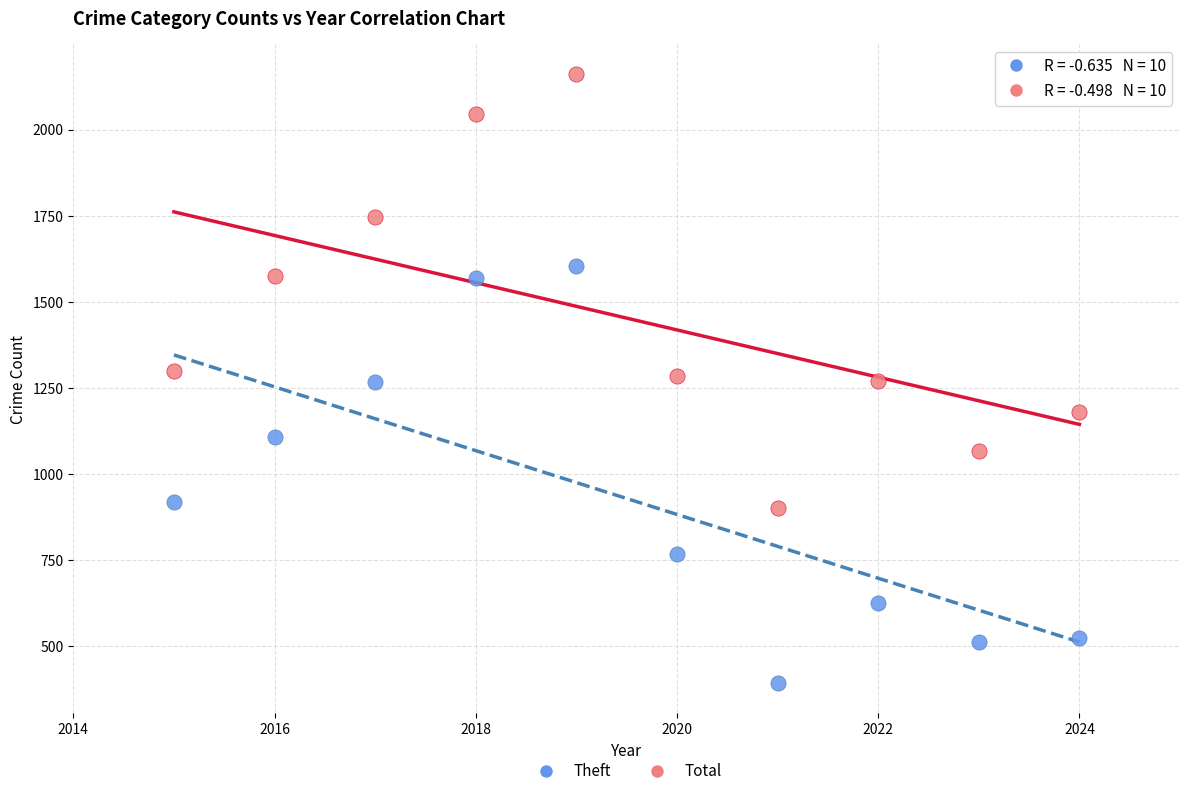

What are all the series names shown in the legend?

Theft, Total